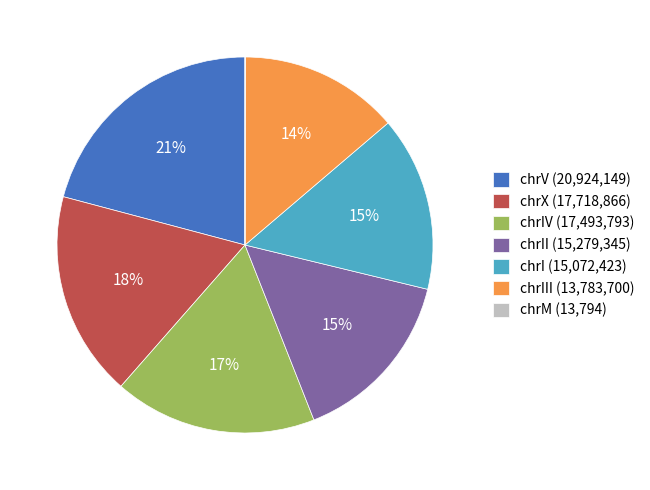

Which has a higher value, chrX (17,718,866) or chrI (15,072,423)?

chrX (17,718,866)